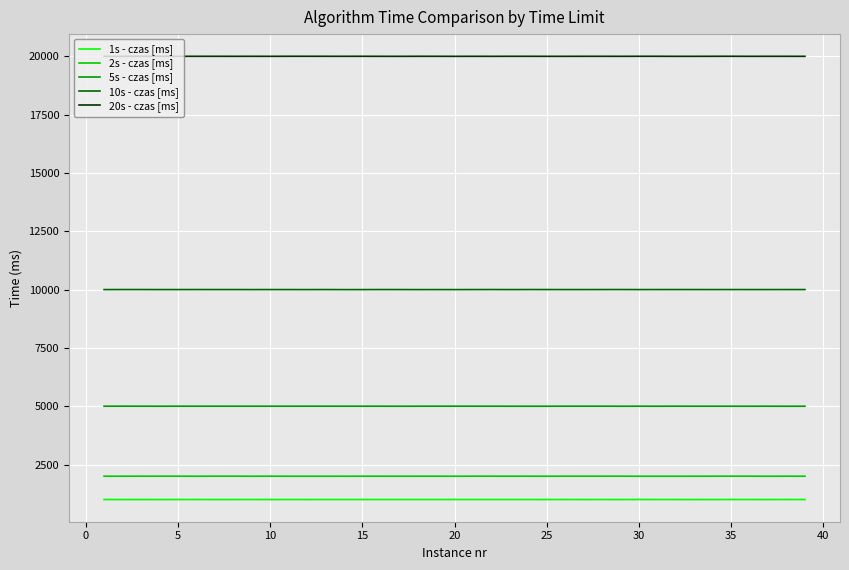

True or false: 2s - czas [ms] and 1s - czas [ms] intersect in this chart.

False